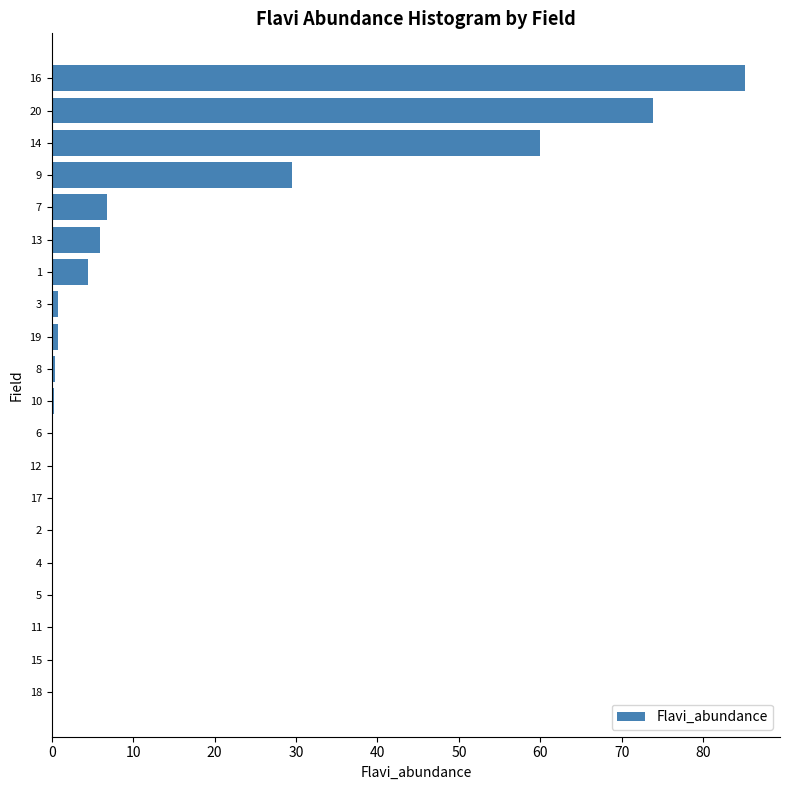

What is the sum of all values?

268.0